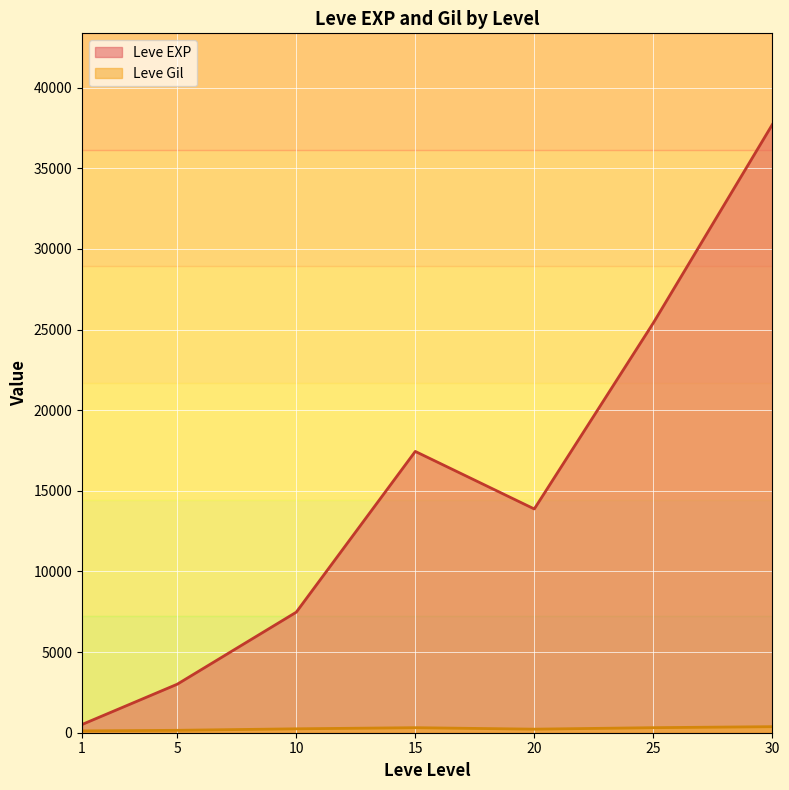

At which category does Leve EXP reach its first local peak?

15